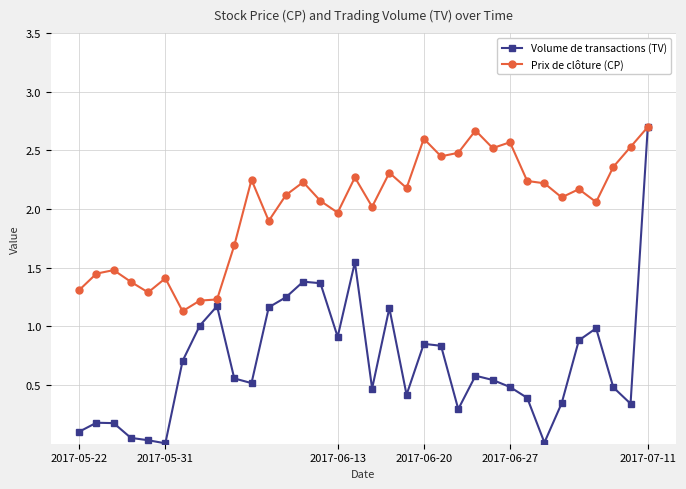

What are all the series names shown in the legend?

Volume de transactions (TV), Prix de clôture (CP)